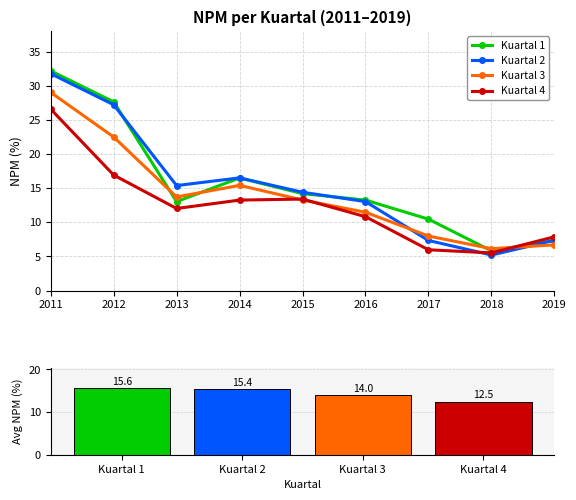

What is the difference between the Kuartal 3 values at 2012 and 2019?

15.8